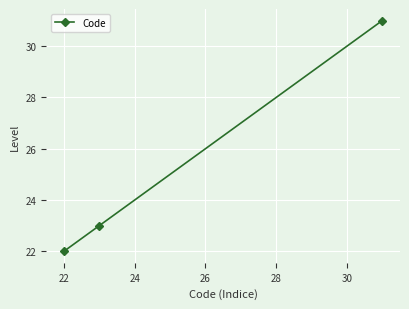

What is the smallest value displayed?

22